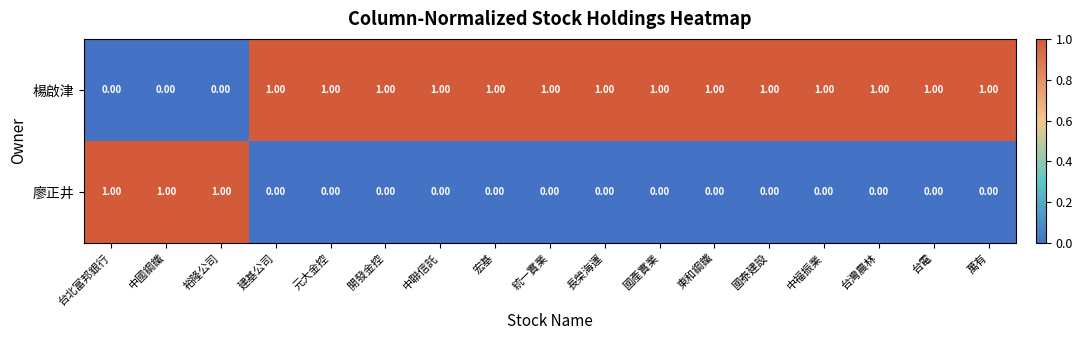

Is the value of 楊啟津 at 東和鋼鐵 greater than the value of 廖正井 at 元大金控?

Yes